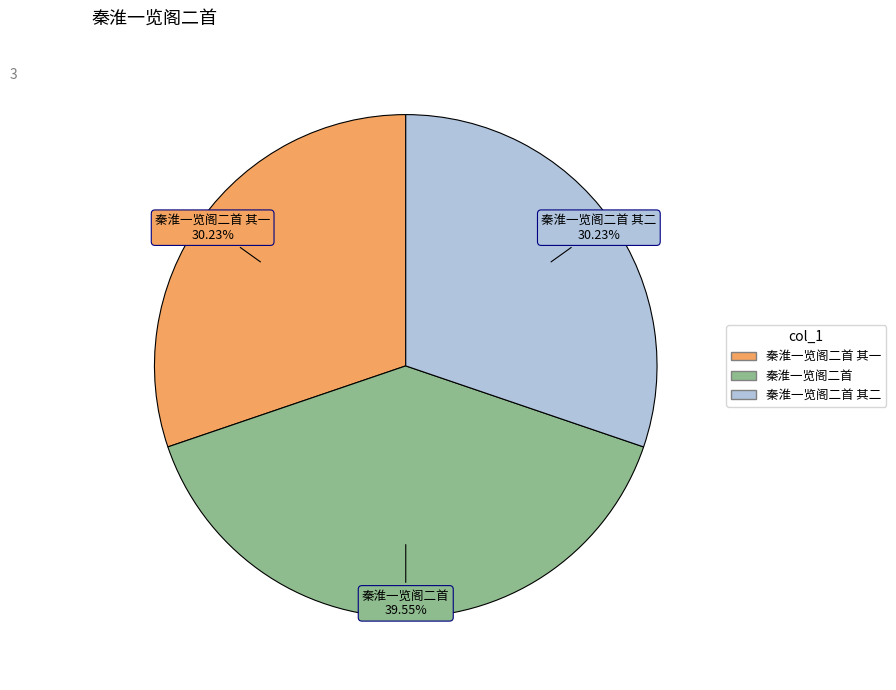

Is there a majority slice in this chart?

No